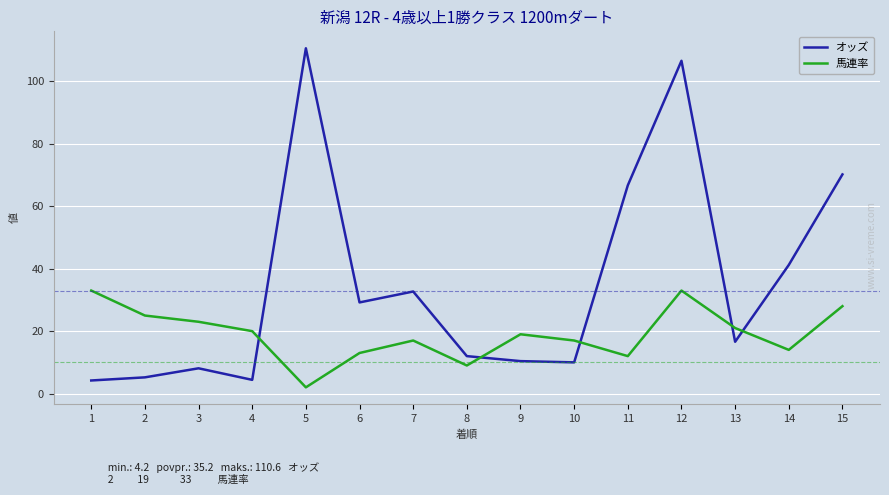

Rank the series by their maximum value, from lowest to highest.

馬連率, オッズ